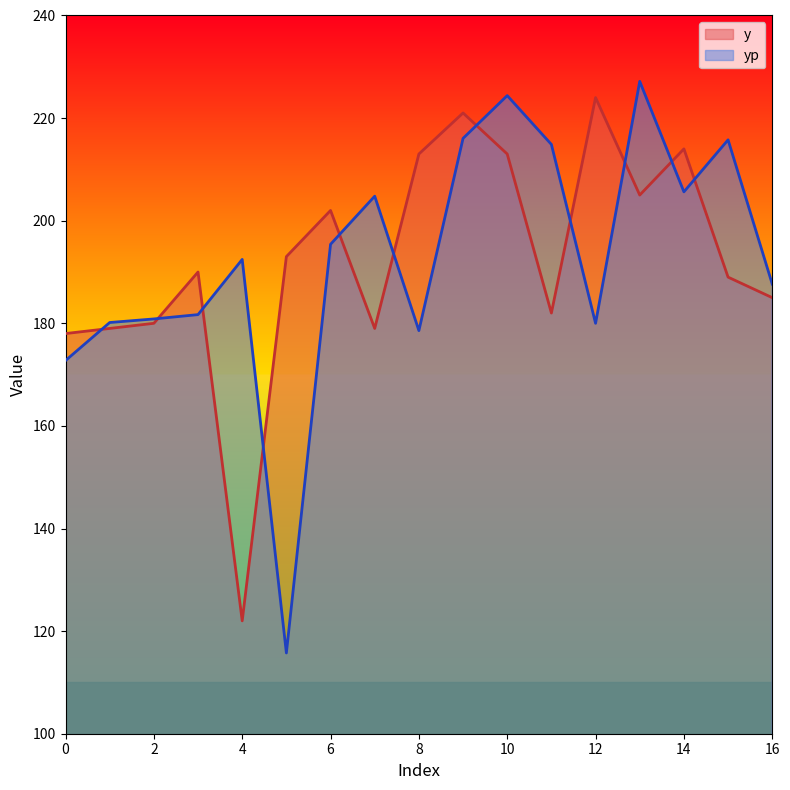

List the series in order of their overall mean, lowest first.

y, yp